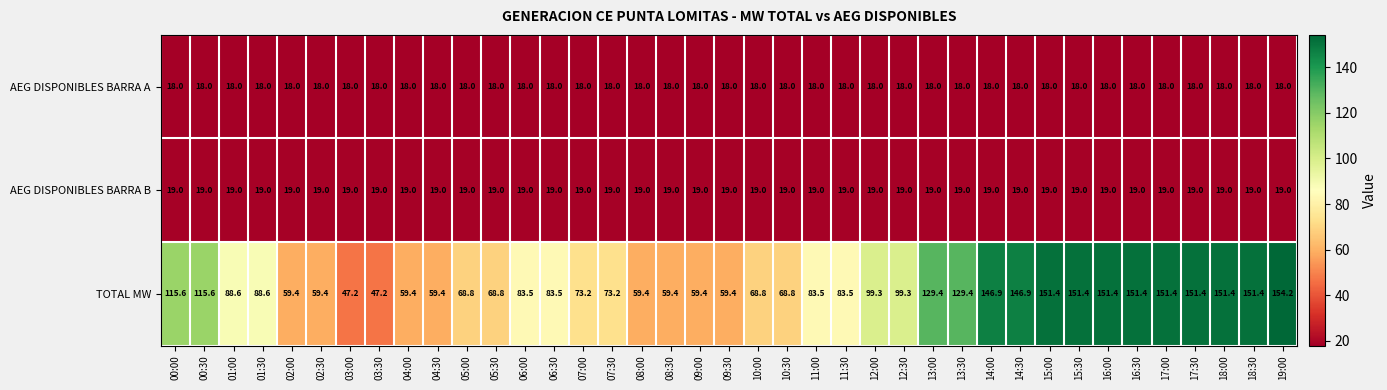

What is the sum of all AEG DISPONIBLES BARRA B values?

741.0